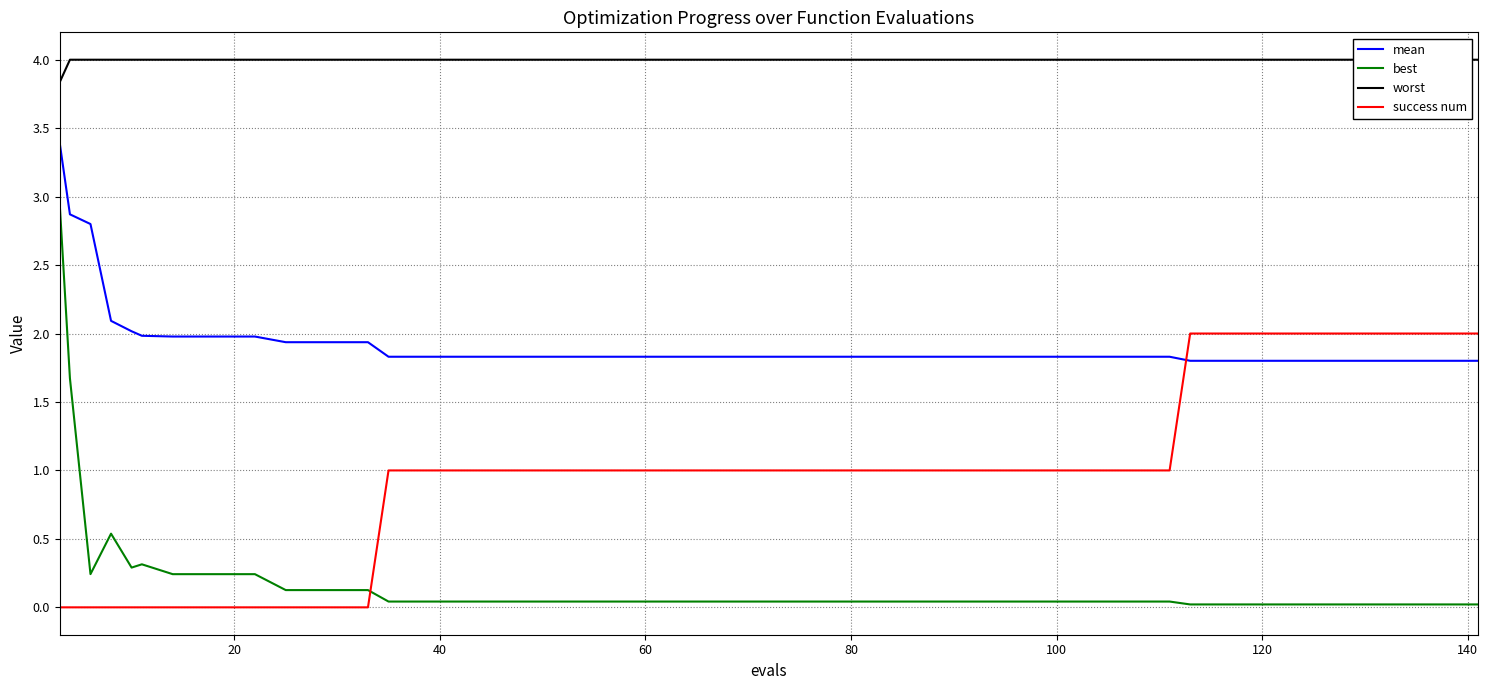

True or false: mean and best cross at least once.

False